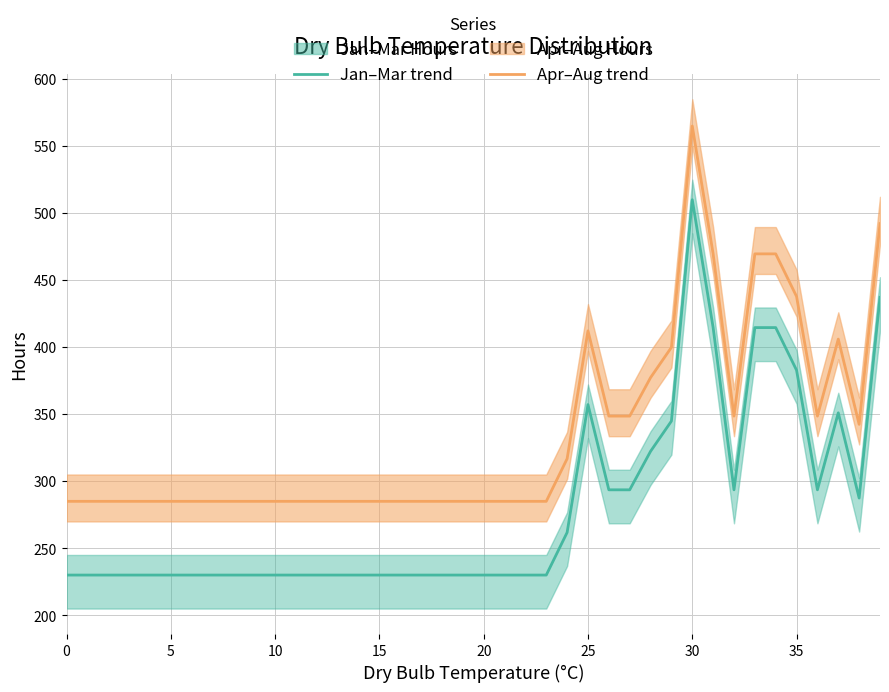

The Hours in Feb series shows 230.0 at 16. True or false?

True